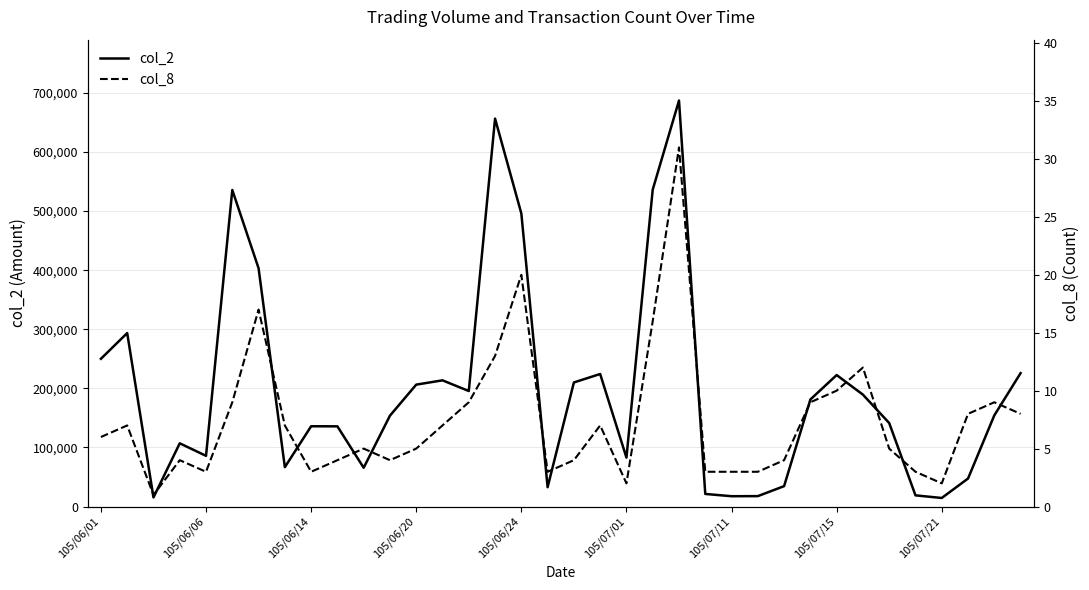

What is the maximum value for col_2?

687110